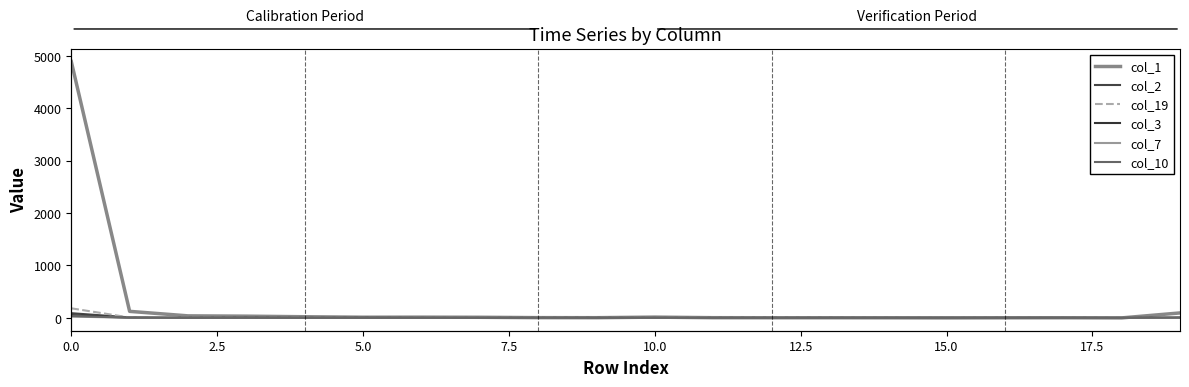

What are all the series names shown in the legend?

col_1, col_2, col_19, col_3, col_7, col_10